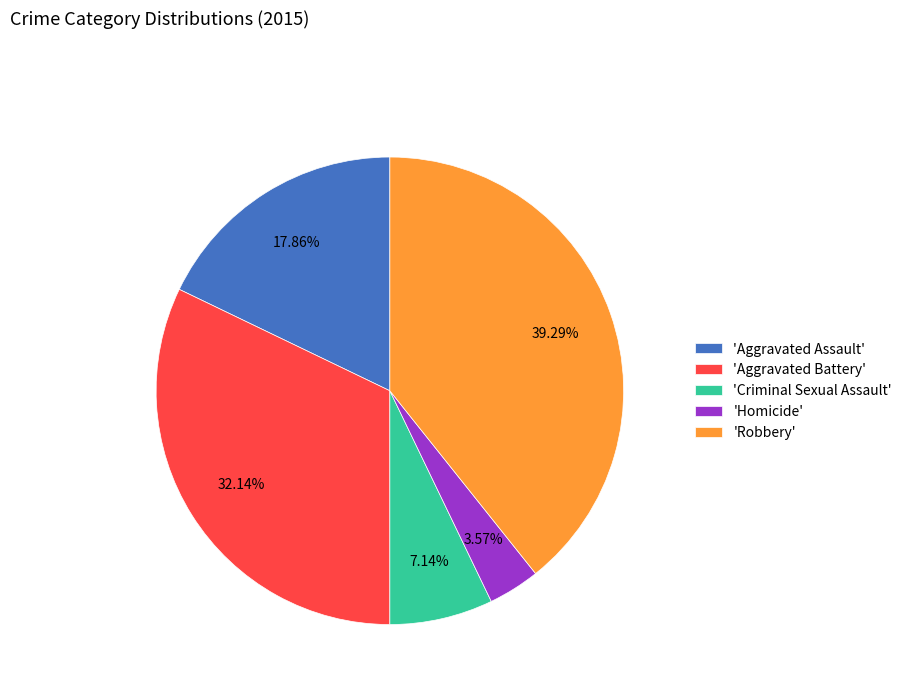

Combined, do 'Robbery' and 'Aggravated Battery' account for over 50%?

Yes